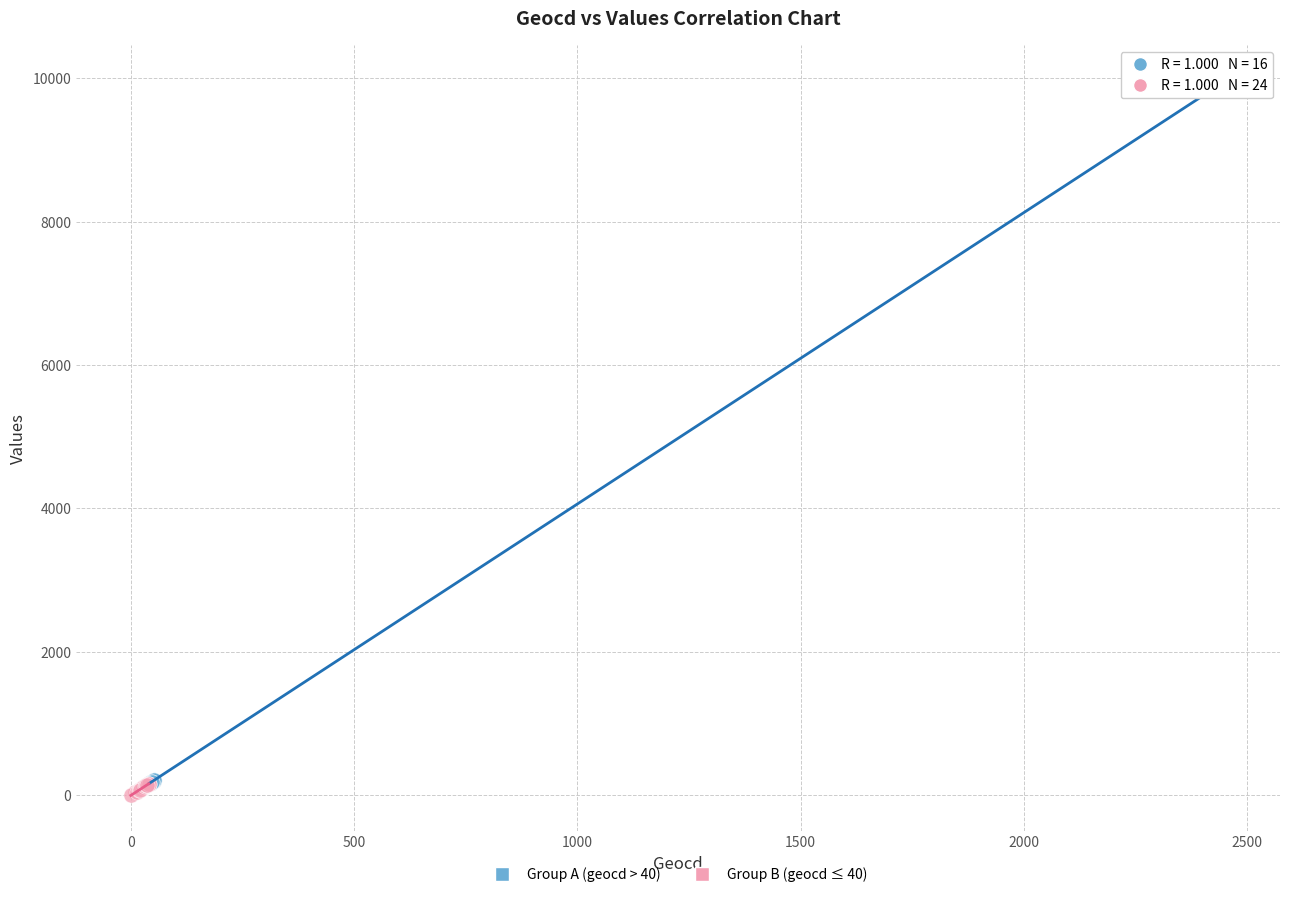

Which series reaches the maximum Y coordinate?

Group A (geocd > 40)